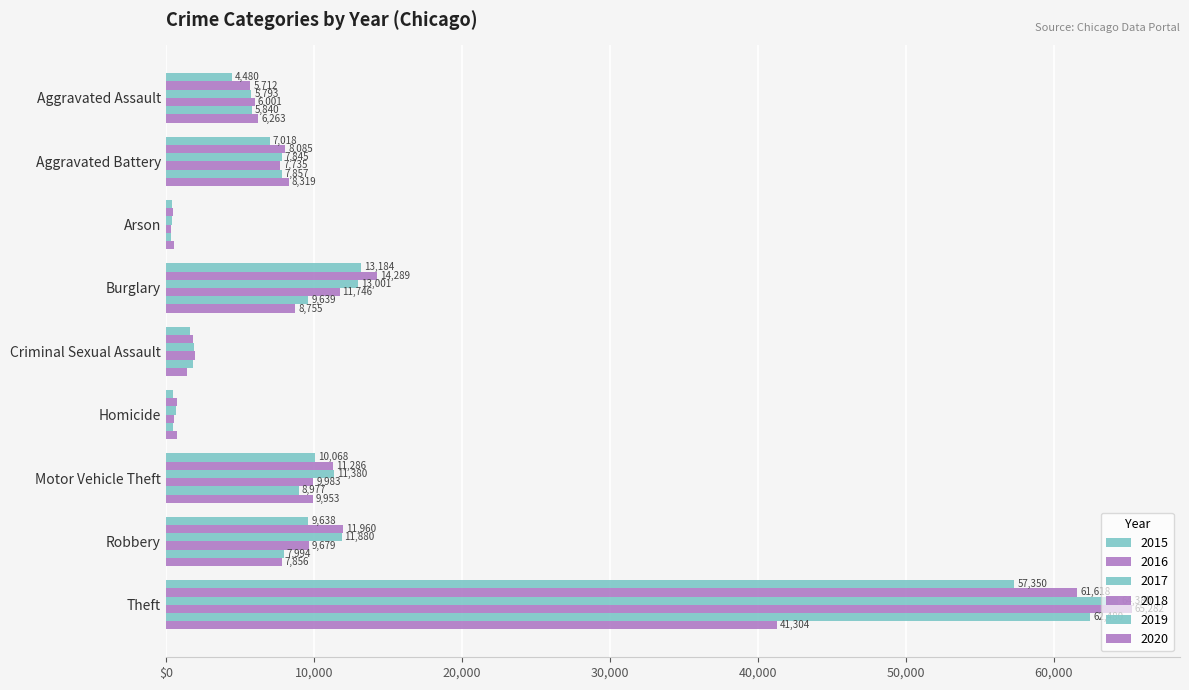

Where is 2020 nearest to the value 20946?

Motor Vehicle Theft